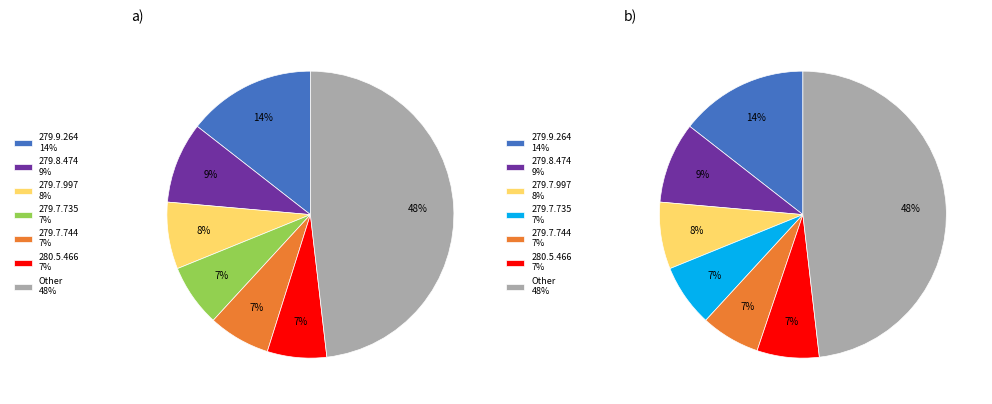

Do 279.9.080/01 and 280.7.744/01 together represent more than half of the pie?

No